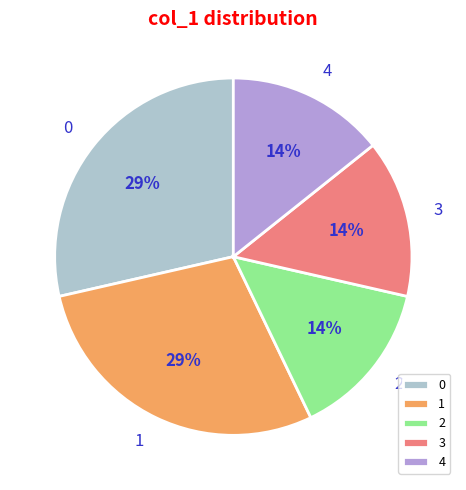

What percentage is the 4 slice, to the nearest percent?

14%